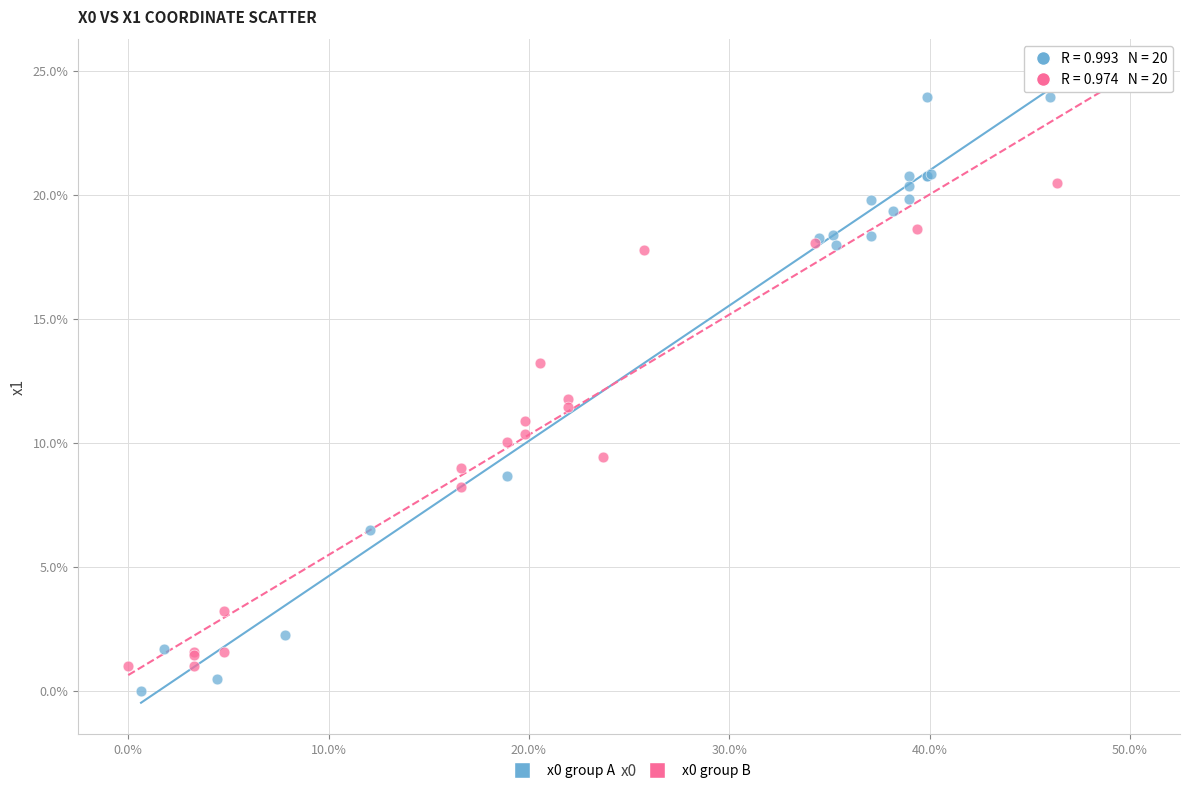

What are all the series names shown in the legend?

x0 group A, x0 group B